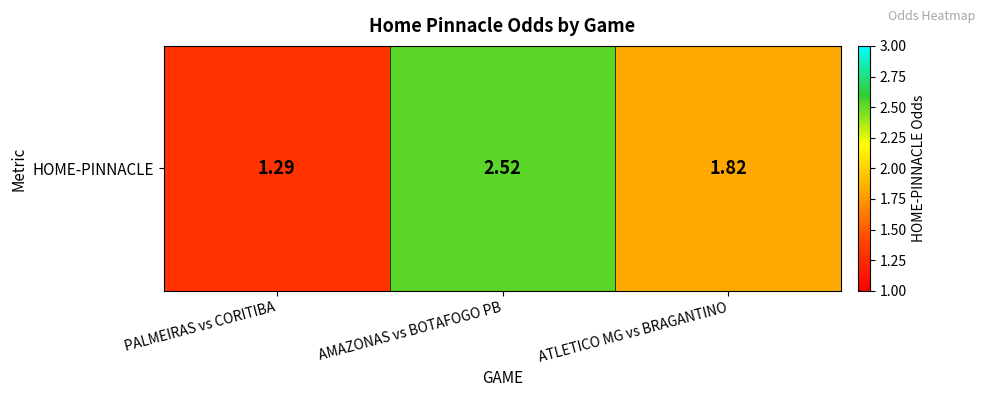

Which category has the highest value across all series?

AMAZONAS vs BOTAFOGO PB